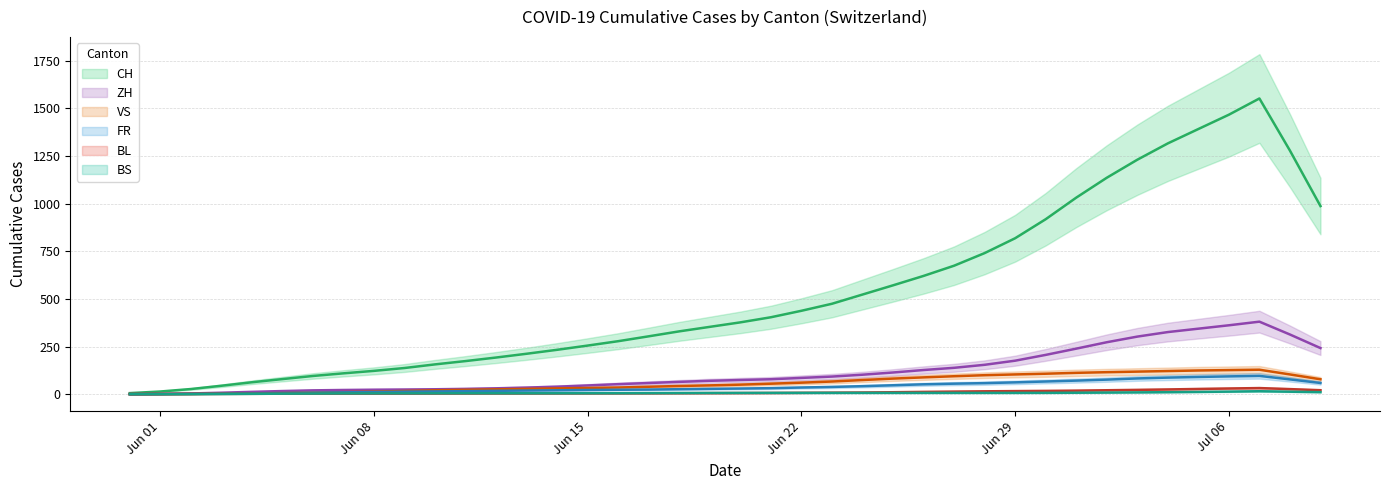

At how many categories does at least one series exceed 1580?

2